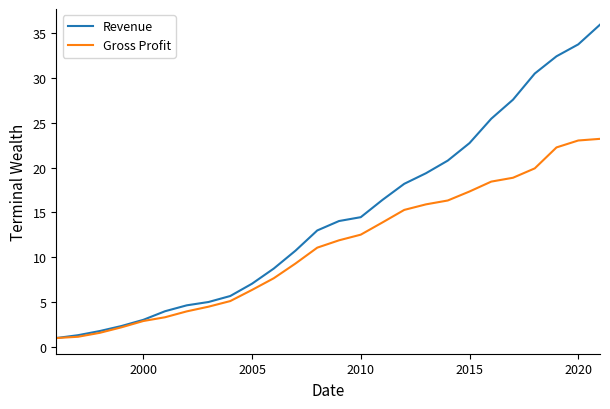

What is the maximum value for Revenue?

35.9